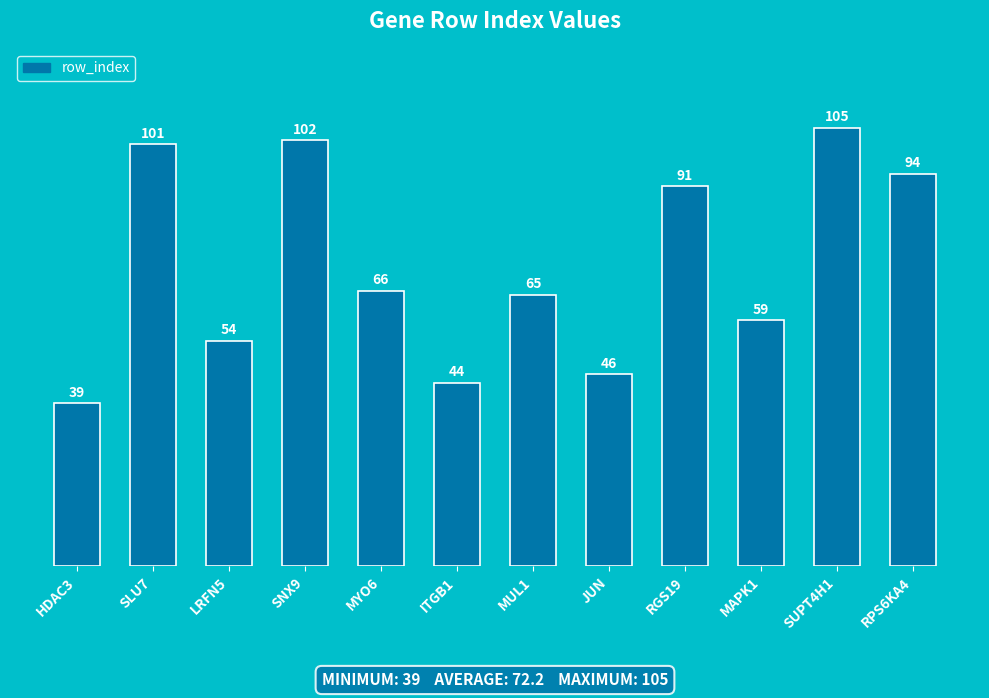

Rank the categories by value from lowest to highest.

HDAC3, ITGB1, JUN, LRFN5, MAPK1, MUL1, MYO6, RGS19, RPS6KA4, SLU7, SNX9, SUPT4H1